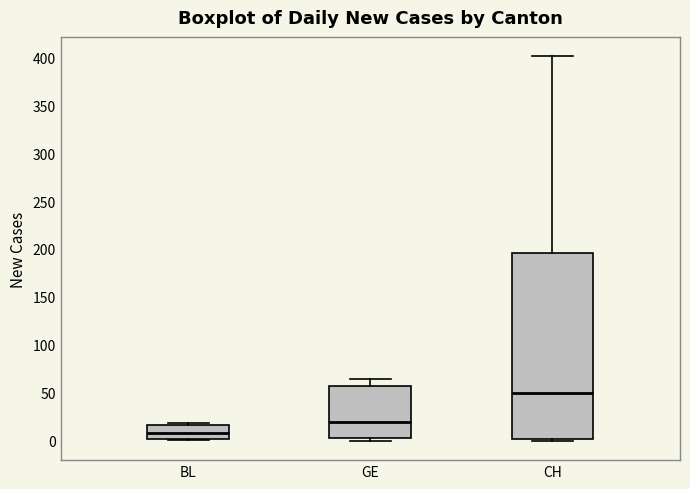

Comparing the boxes themselves (not the whiskers), which one is the tallest?

CH